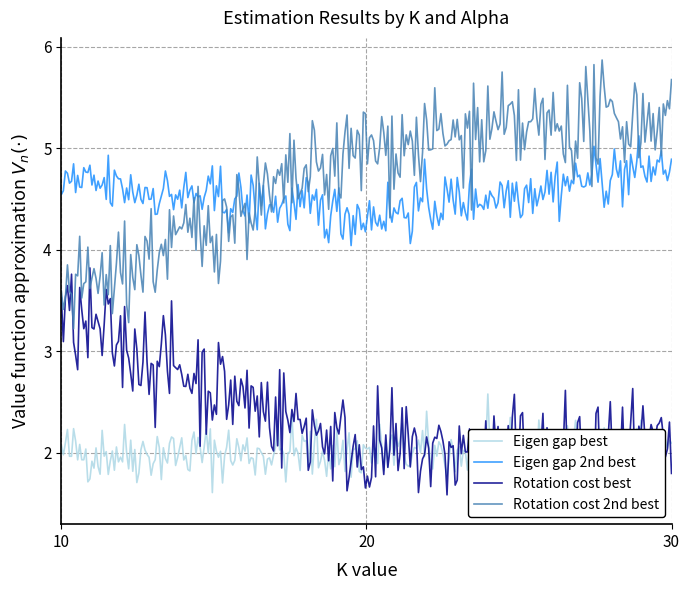

Is it true that Rotation cost best equals 2 at 25?

True